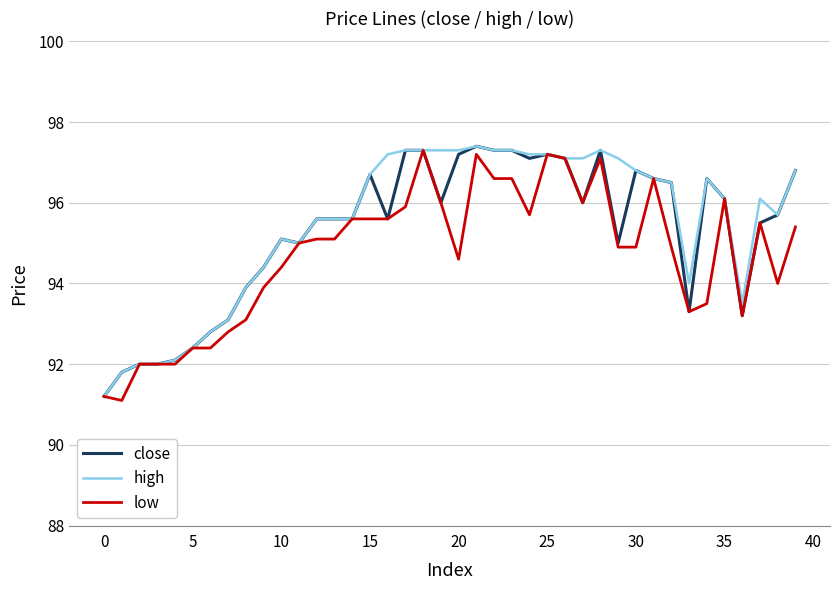

Is this an area chart (filled region under the line)?

No